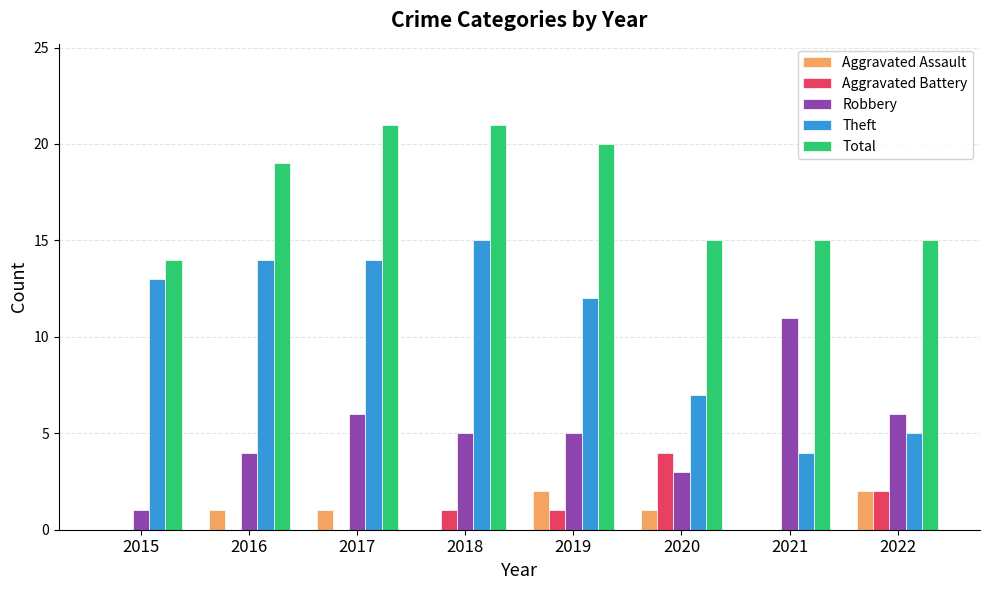

The value of Total at 2017 is 21. True or false?

True